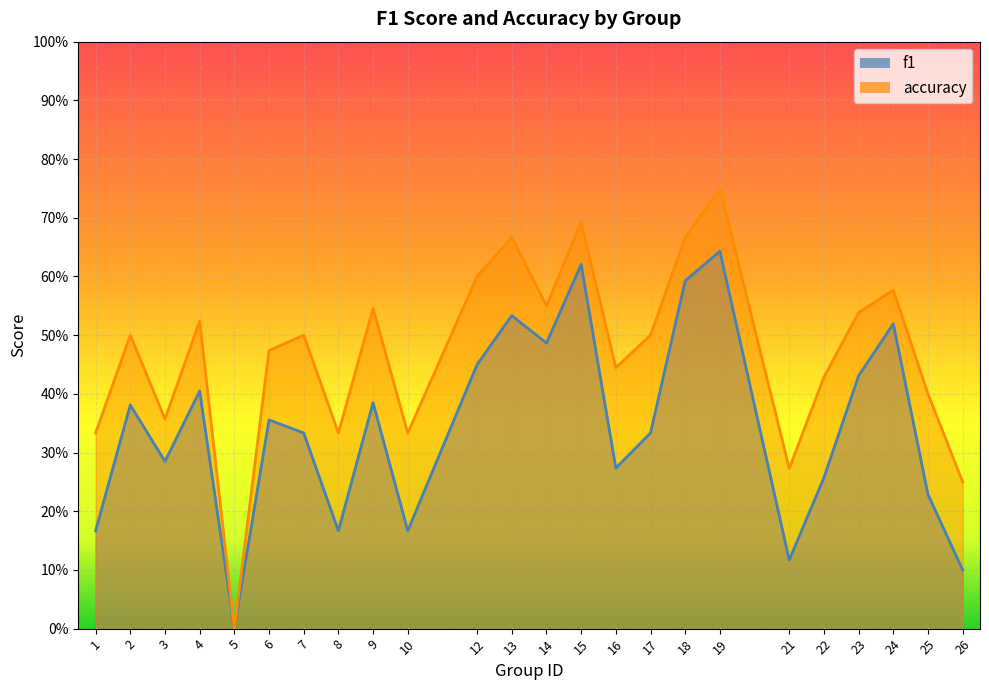

At 14, list the series in order from smallest to largest.

f1, accuracy